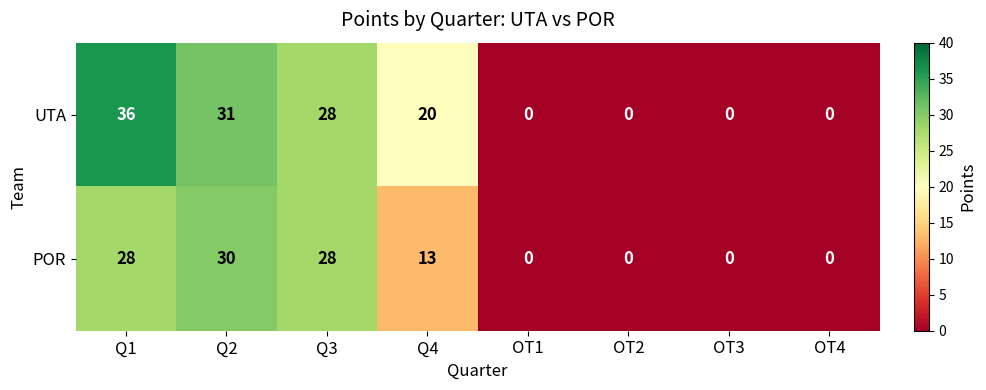

Which category has the highest value in the POR series?

Q2